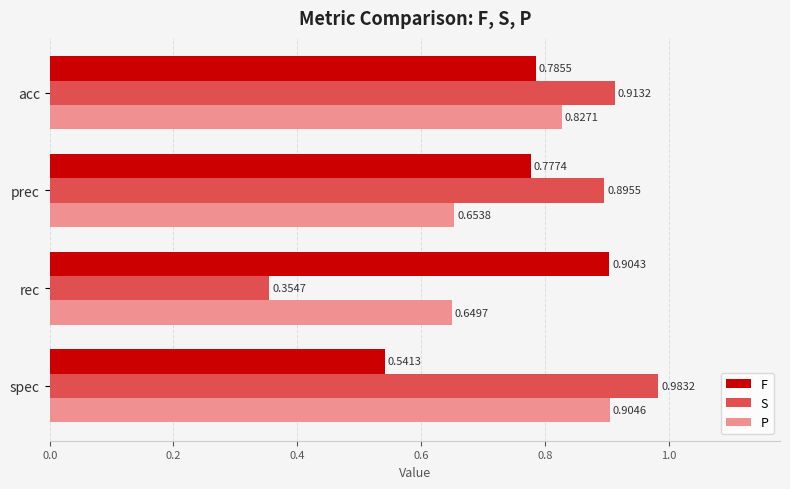

Between acc and rec, which series saw the biggest shift?

S